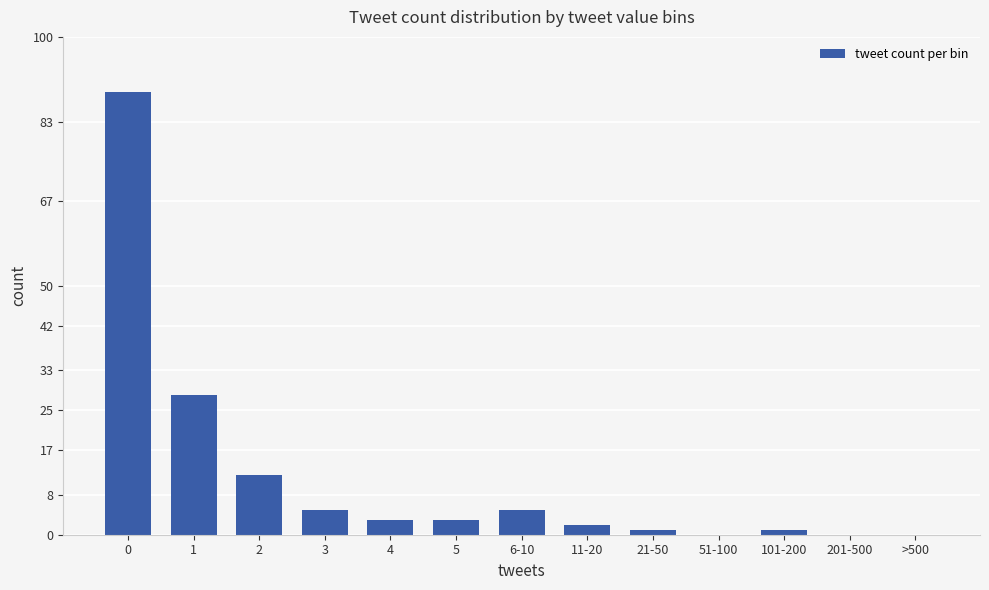

What is the ratio of the value at 4 to the value at 6-10?

0.6